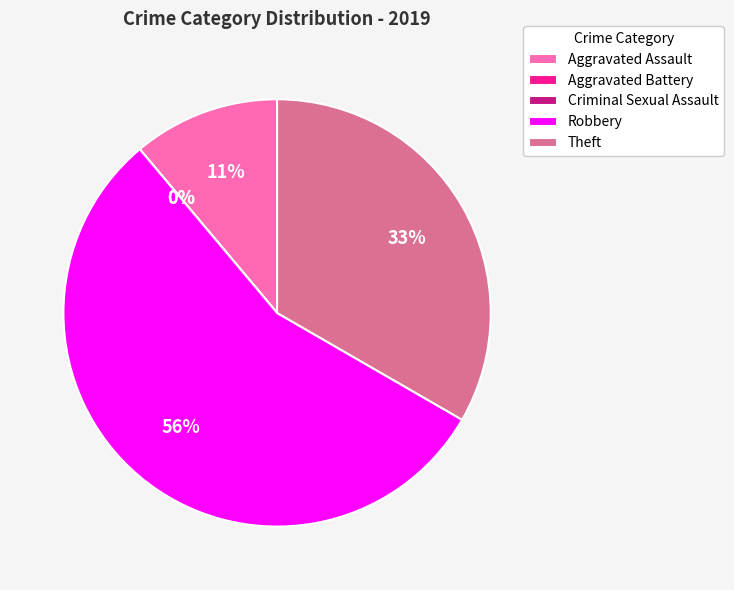

What percentage is NOT represented by Theft?

66.7%